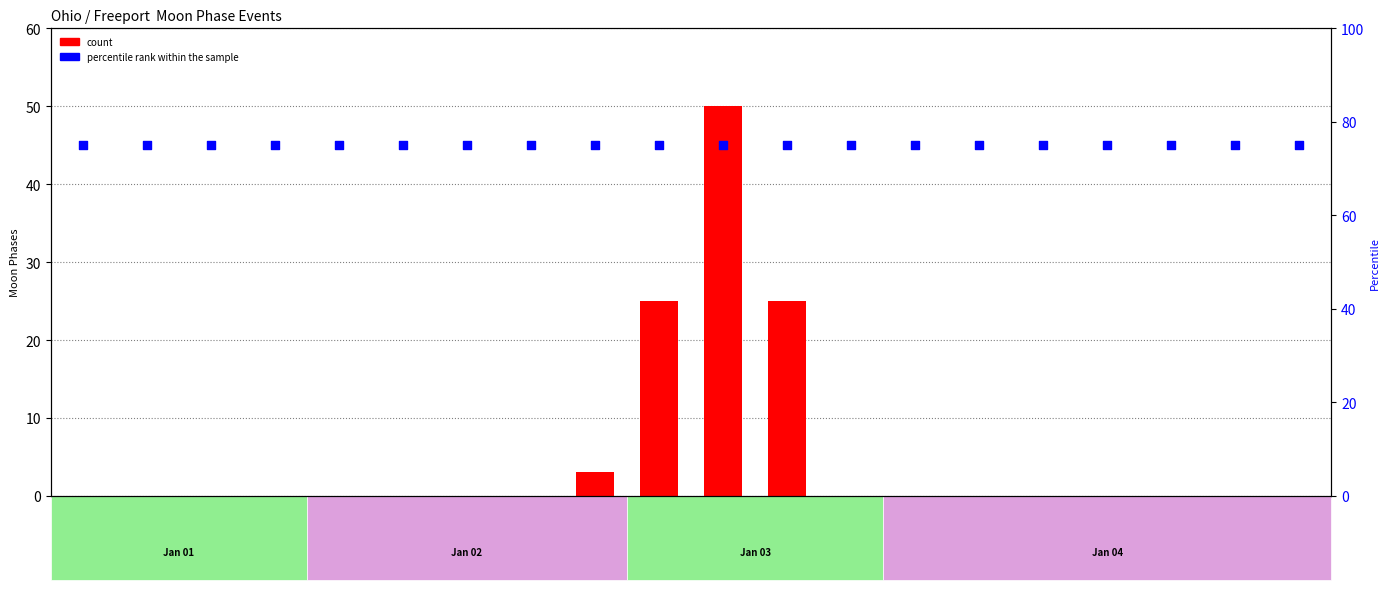

Which series has the largest total across all categories?

percentile rank within the sample